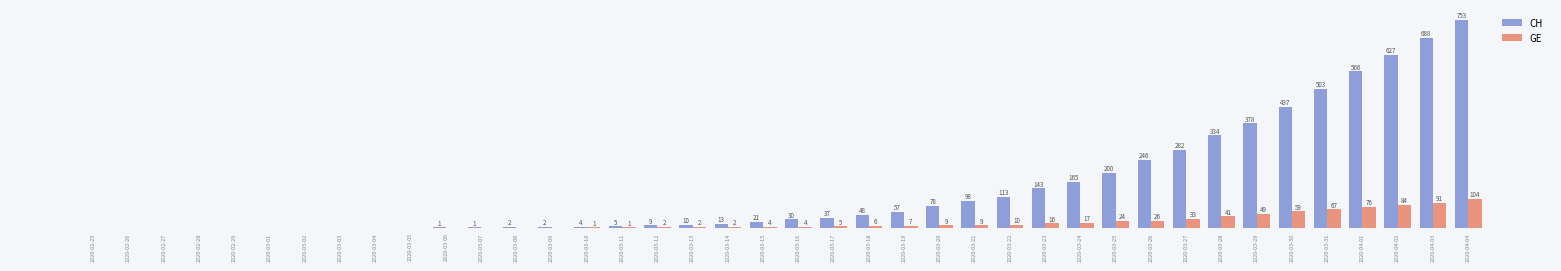

At which label is CH closest to 376?

2020-03-29